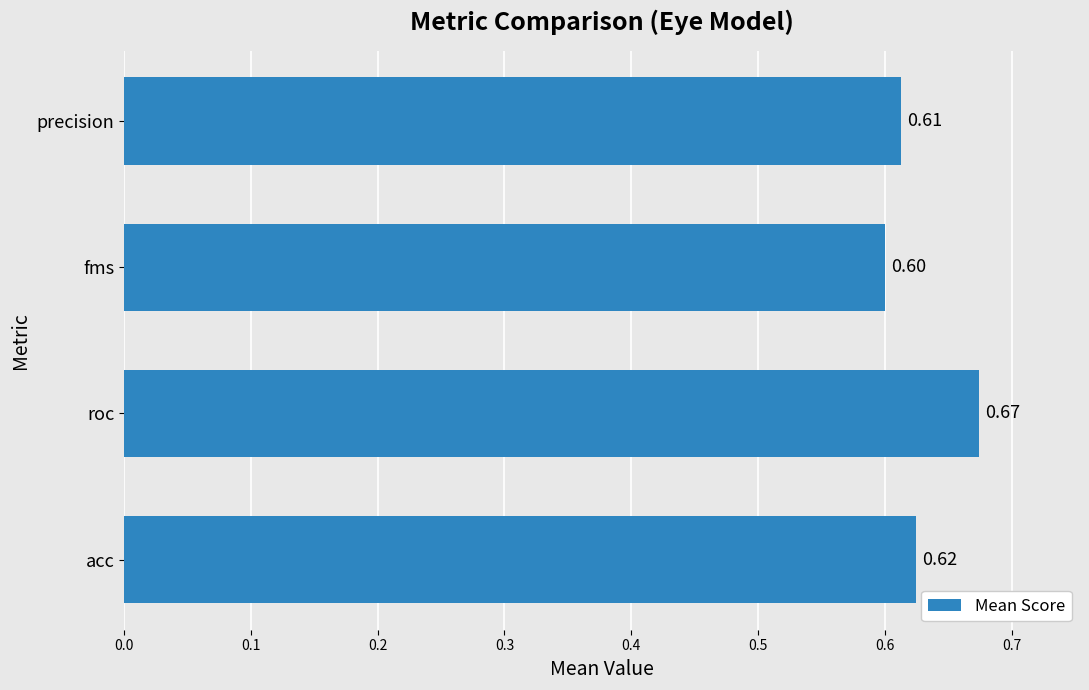

What is the average value?

0.6